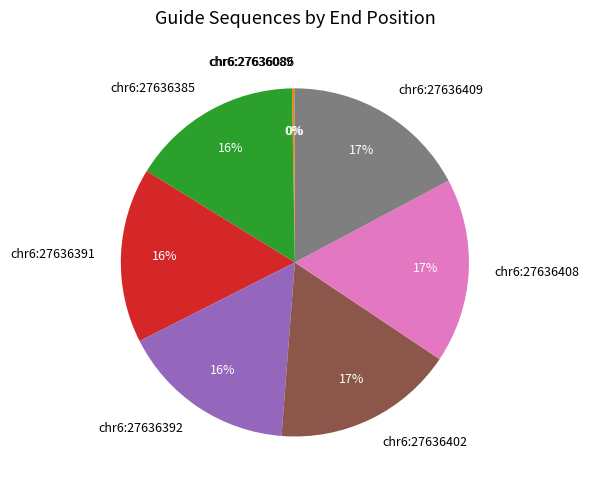

Does chr6:27636391 account for over 50% of the chart?

No